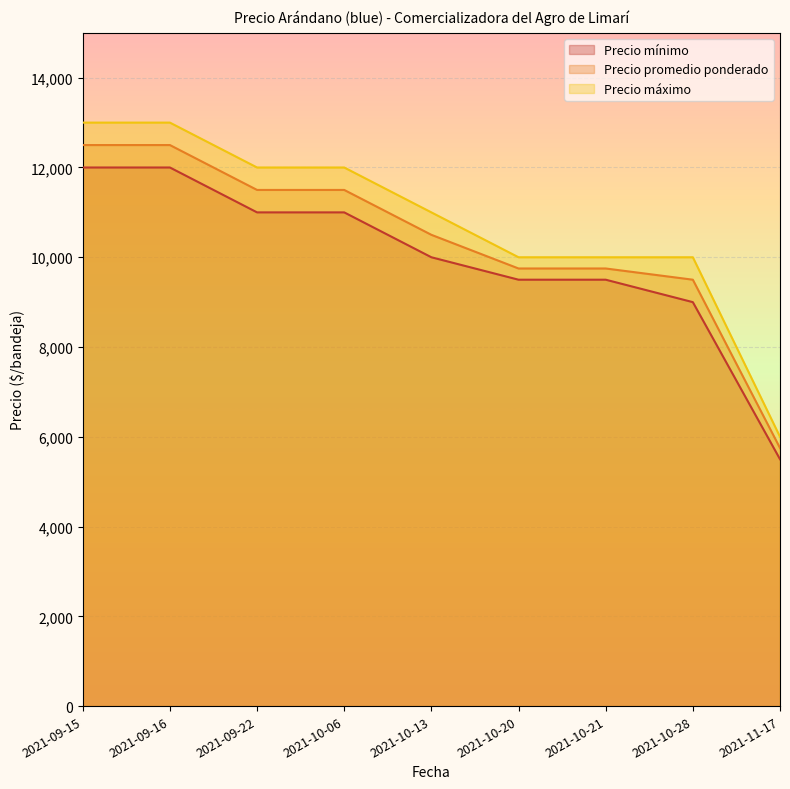

Reading left to right, transcribe all the data shown in this chart.

Precio mínimo: 12000	12000	11000	11000	10000	9500	9500	9000	5500
Precio promedio ponderado: 12500	12500	11500	11500	10500	9750	9750	9500	5750
Precio máximo: 13000	13000	12000	12000	11000	10000	10000	10000	6000